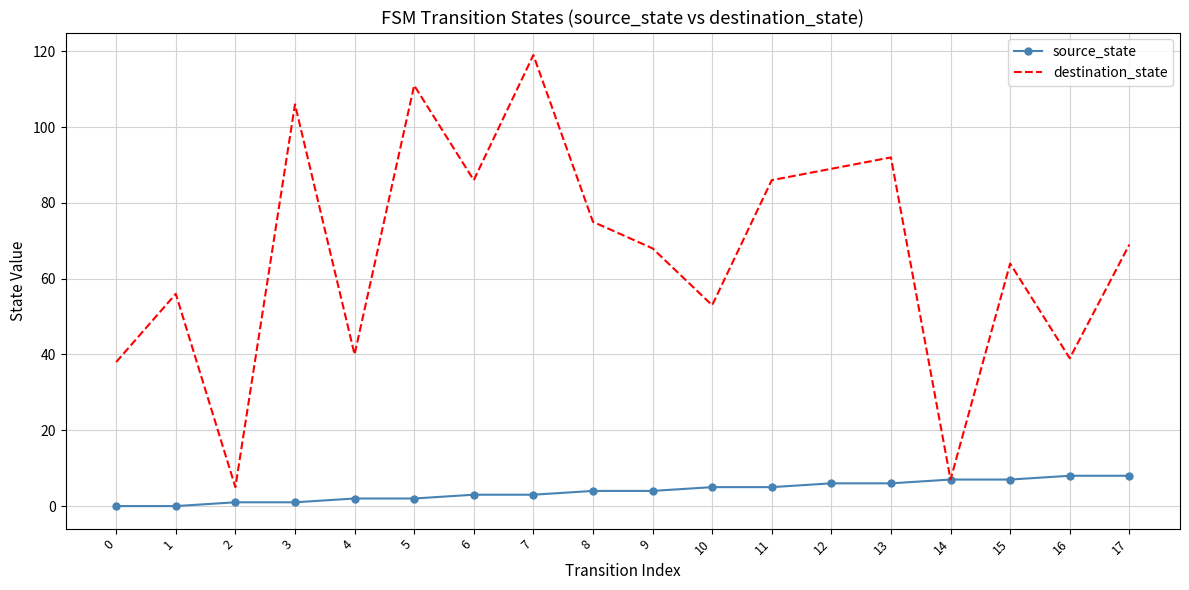

At which label does destination_state reach its peak?

7